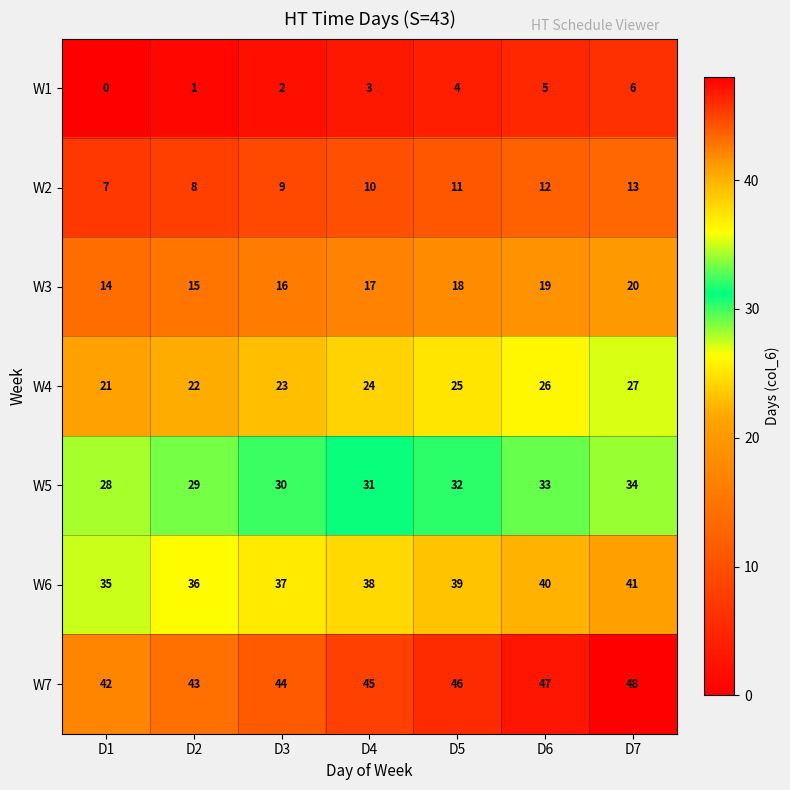

Read the W1 value at D4.

3